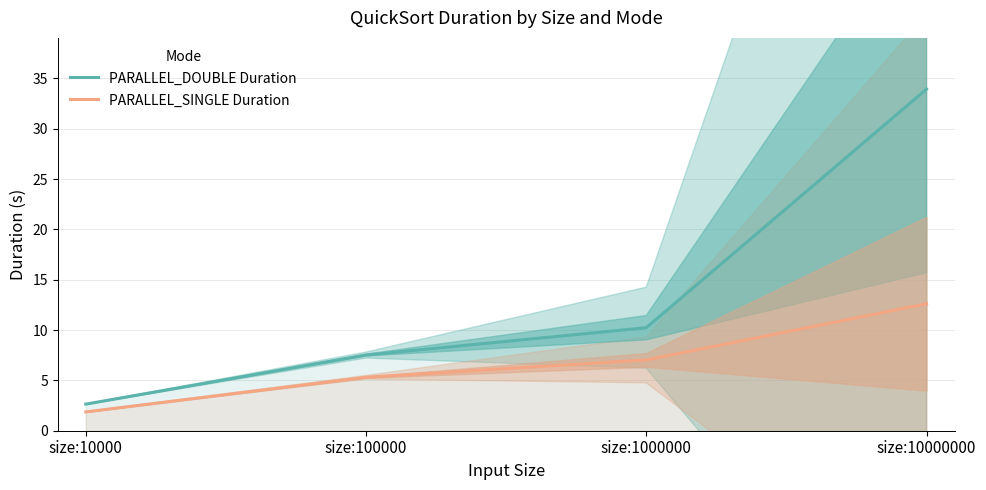

Between size:10000 and size:10000000, which series saw the biggest shift?

PARALLEL_DOUBLE Duration